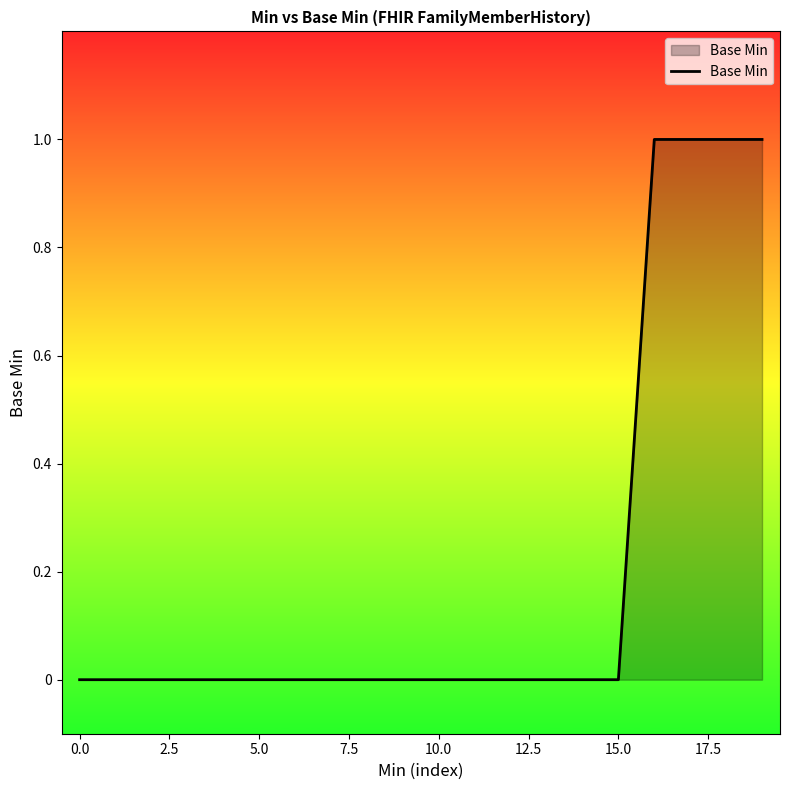

How many lines are shown in the chart?

1